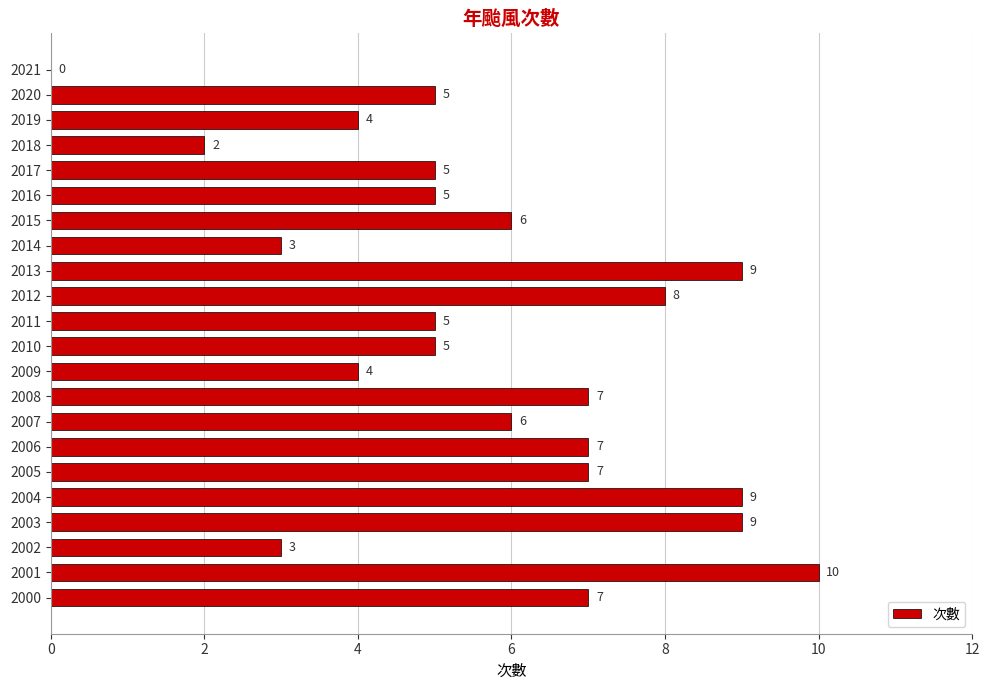

Approximately how many times larger is the value at 2020 compared to 2003?

0.6